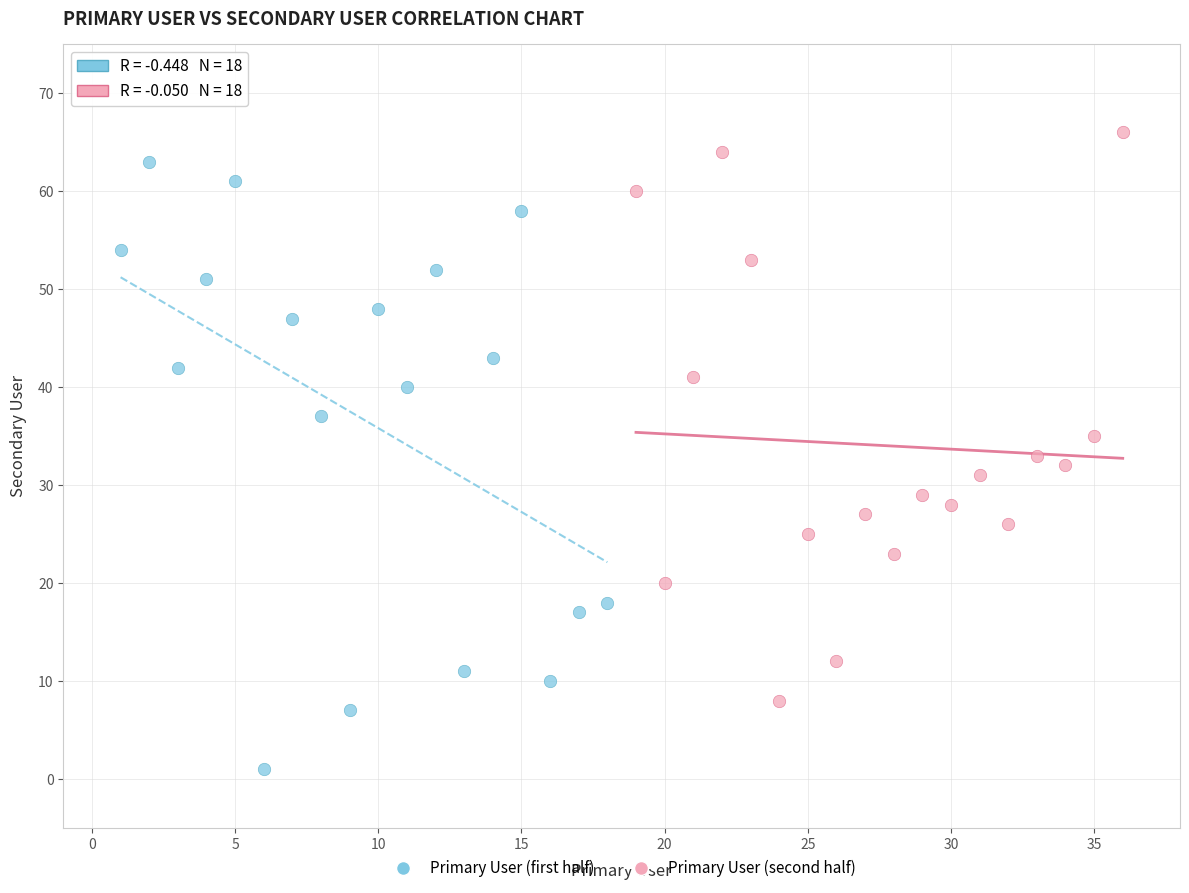

Which series has the widest spread of Y values?

Primary User (first half)